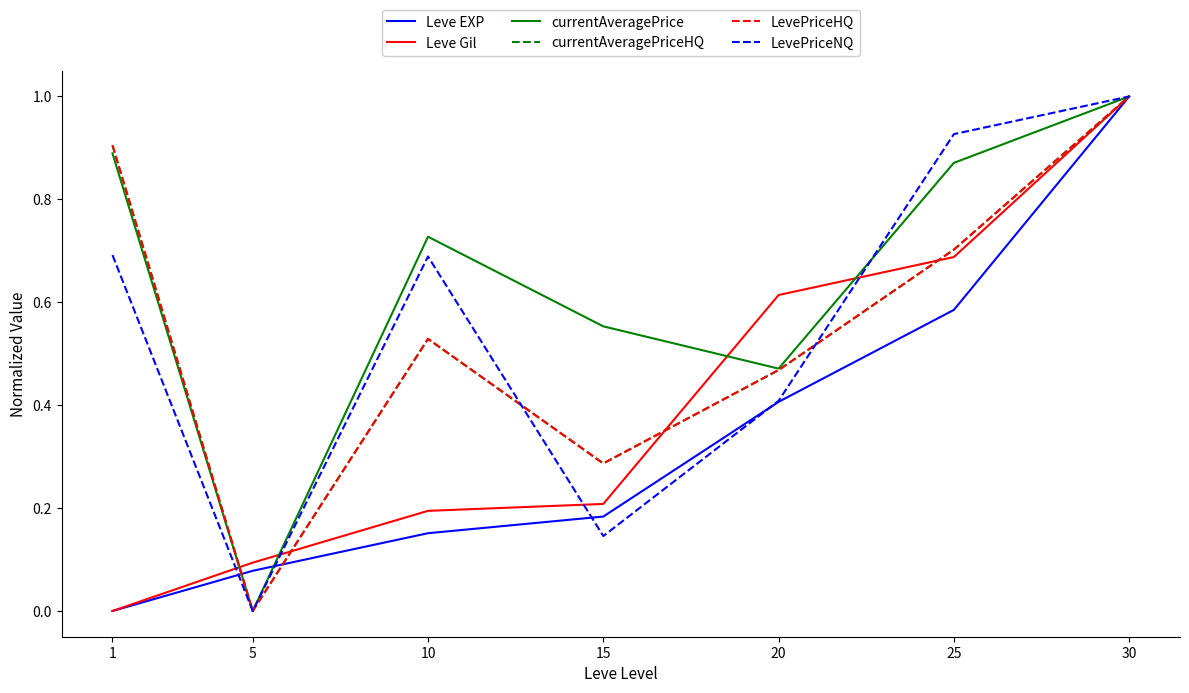

Rank the categories by currentAveragePriceHQ value from highest to lowest.

30, 1, 25, 10, 20, 15, 5